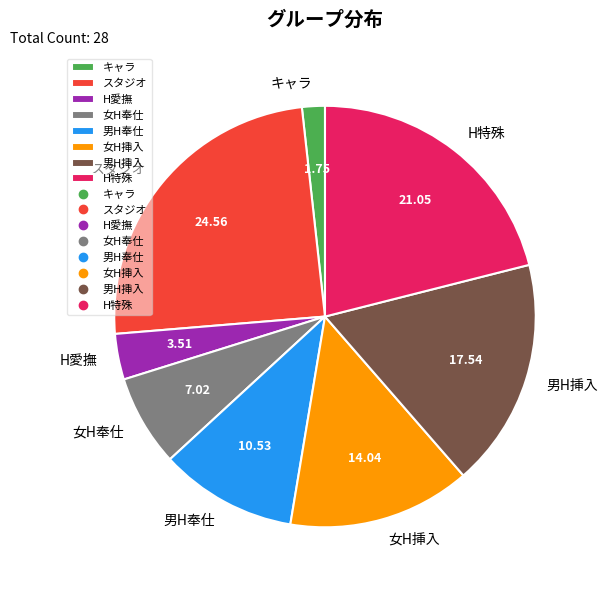

Is the sum of 女H挿入 and 女H奉仕 greater than half?

No